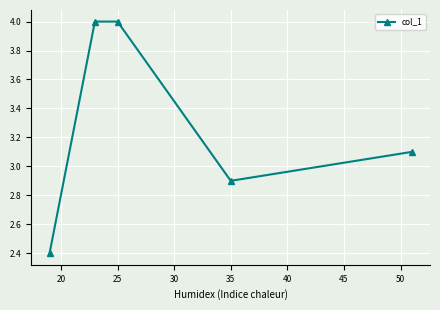

What is the average value?

3.3